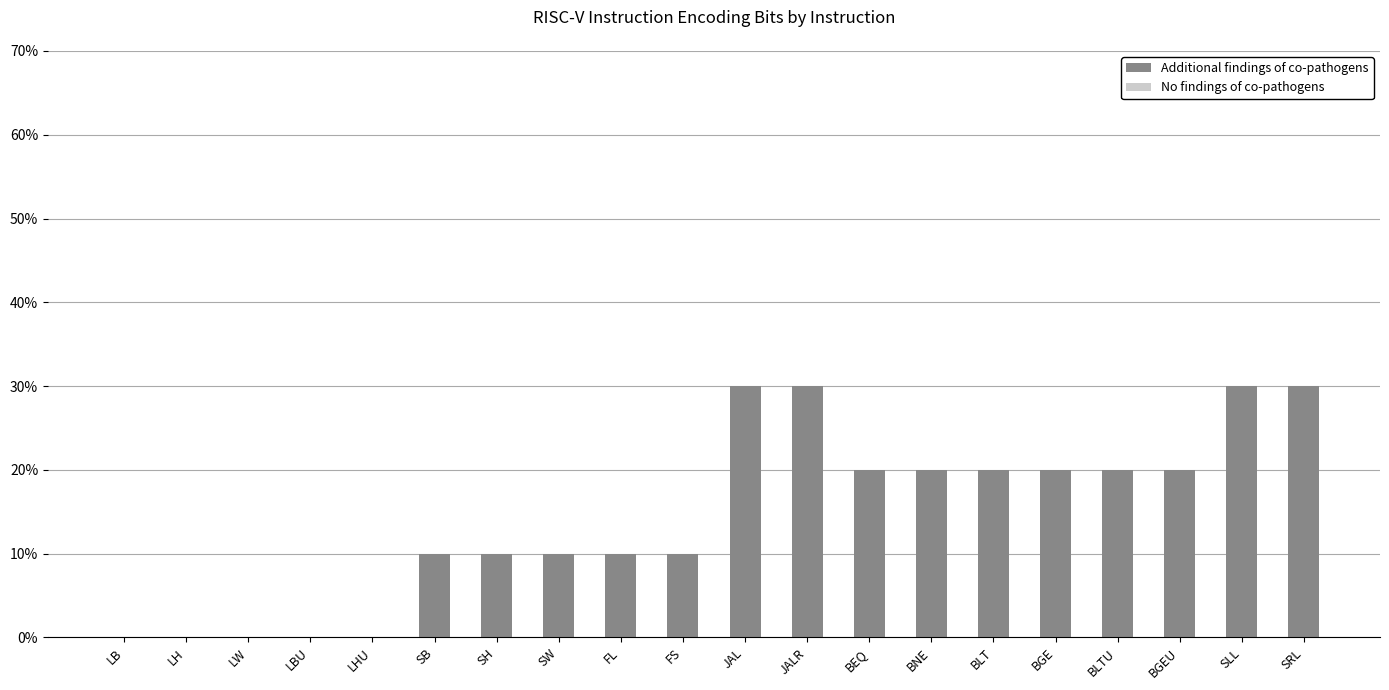

Approximately how many times larger is the value at SH compared to JAL?

0.3